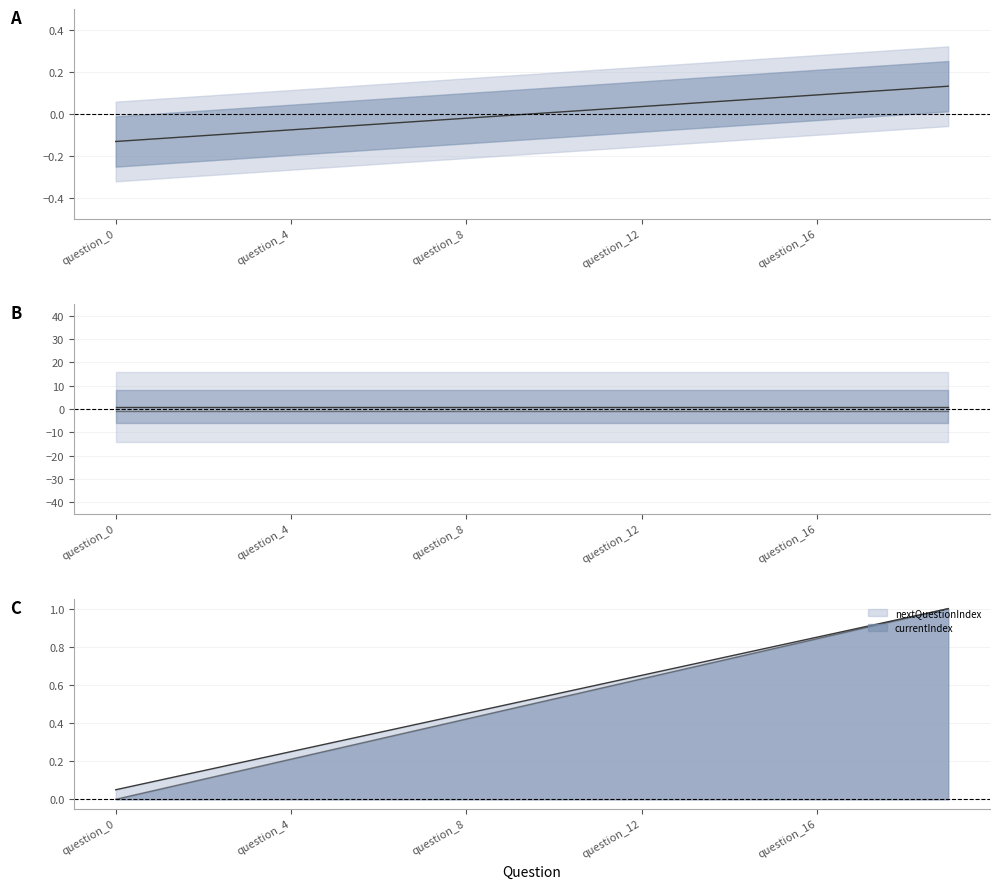

What is the label of the 12th point from the right?

question_8